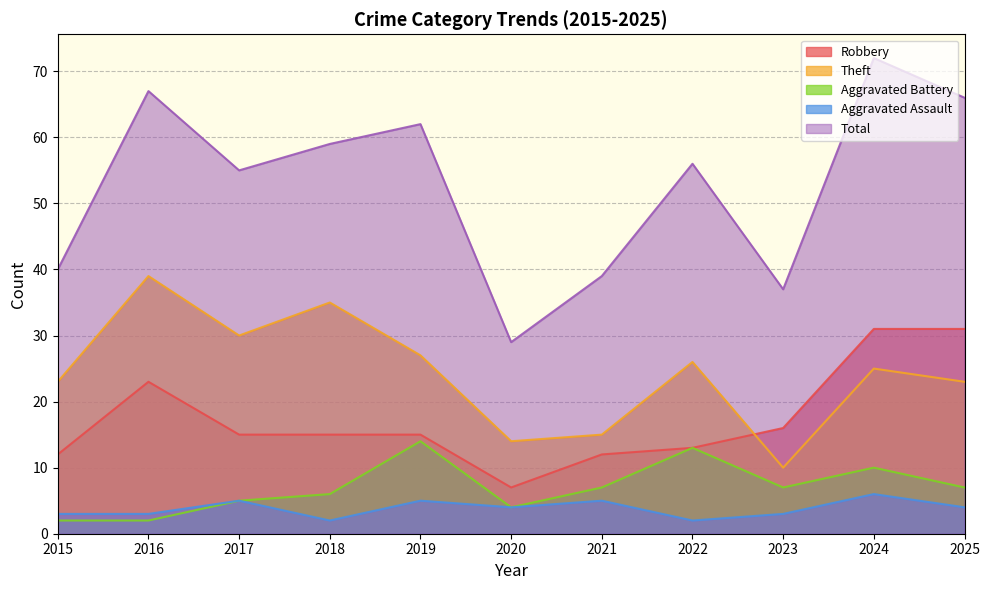

What are all the series names shown in the legend?

Robbery, Theft, Aggravated Battery, Aggravated Assault, Total